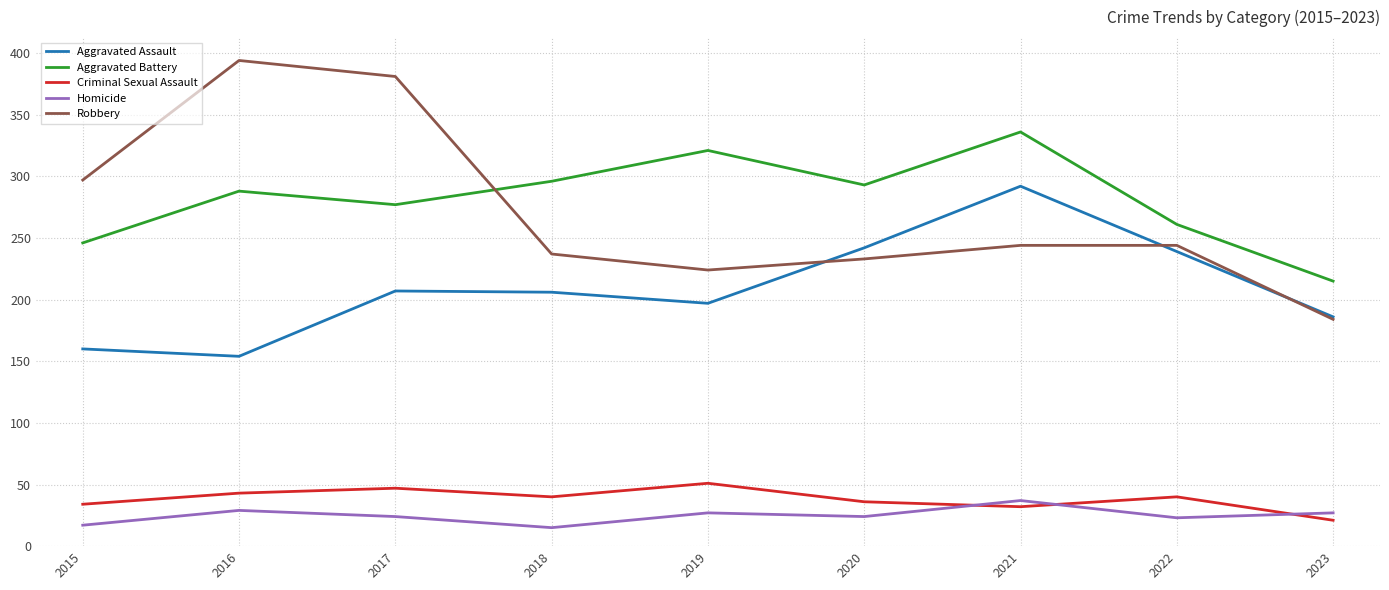

Which series has the widest spread of values?

Robbery